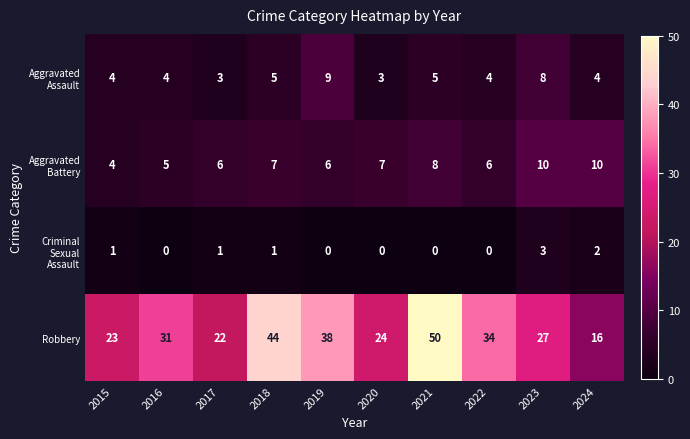

Which series has the widest spread of values?

Robbery